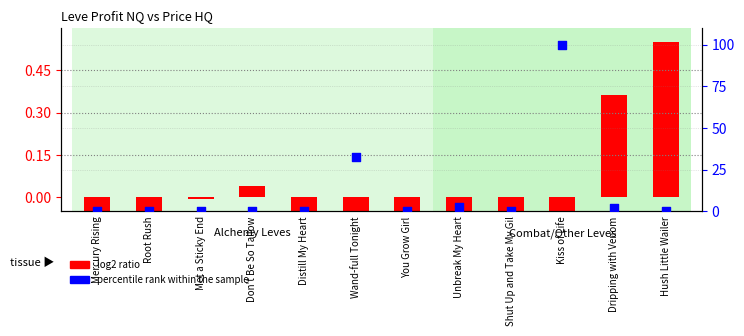

Which series reaches the maximum Y coordinate?

percentile rank within the sample